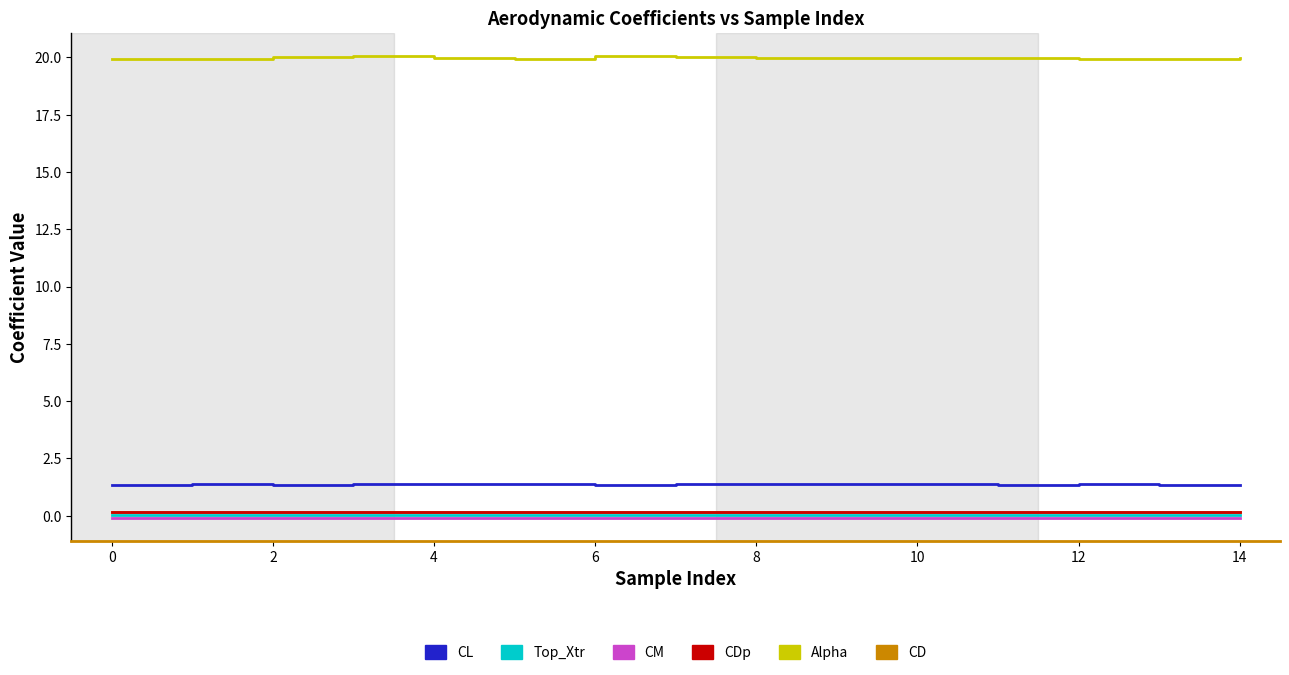

Which series has the largest total across all categories?

Alpha